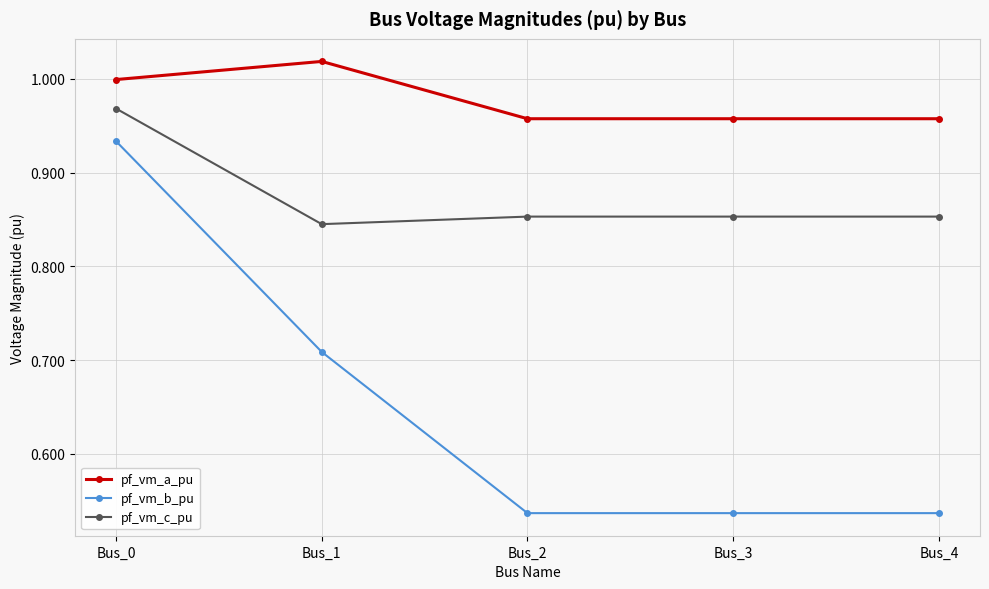

Rank the series by their maximum value, from lowest to highest.

pf_vm_b_pu, pf_vm_c_pu, pf_vm_a_pu